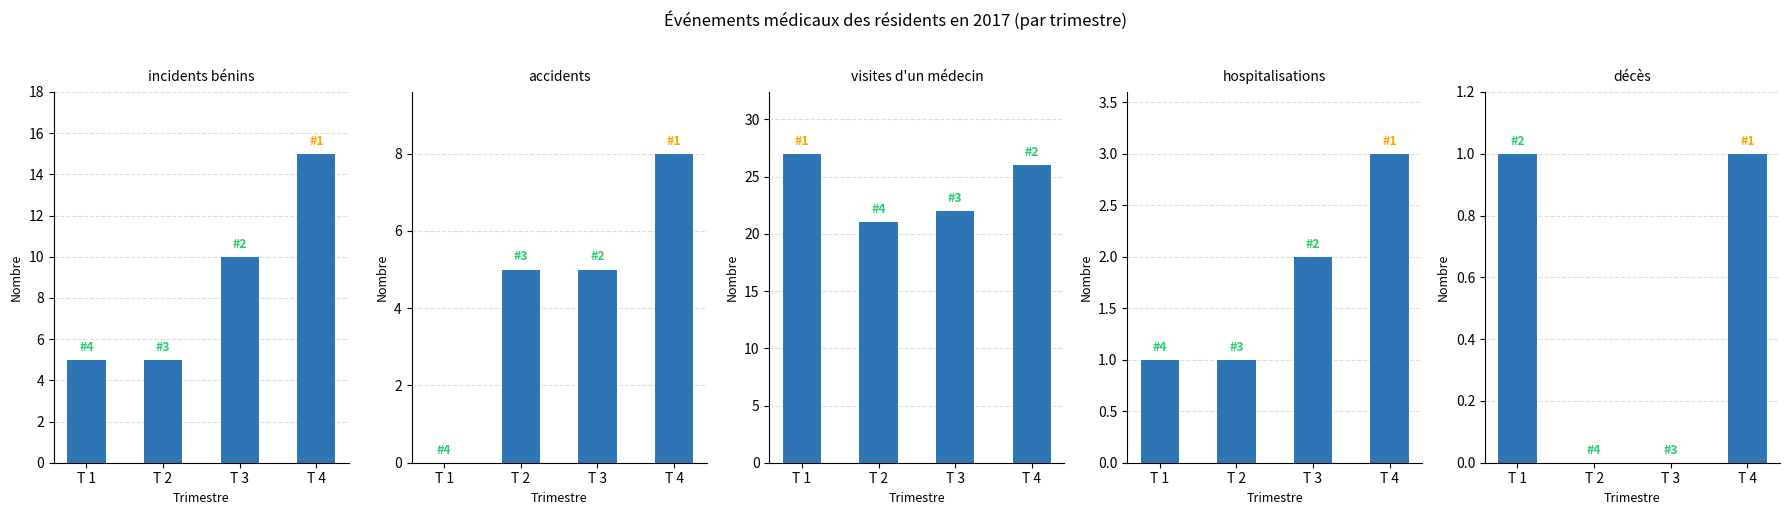

Reading left to right, what are all the values shown in this chart?

incidents bénins: 5	5	10	15
accidents: 0	5	5	8
visites d'un médecin: 27	21	22	26
hospitalisations: 1	1	2	3
décès: 1	0	0	1